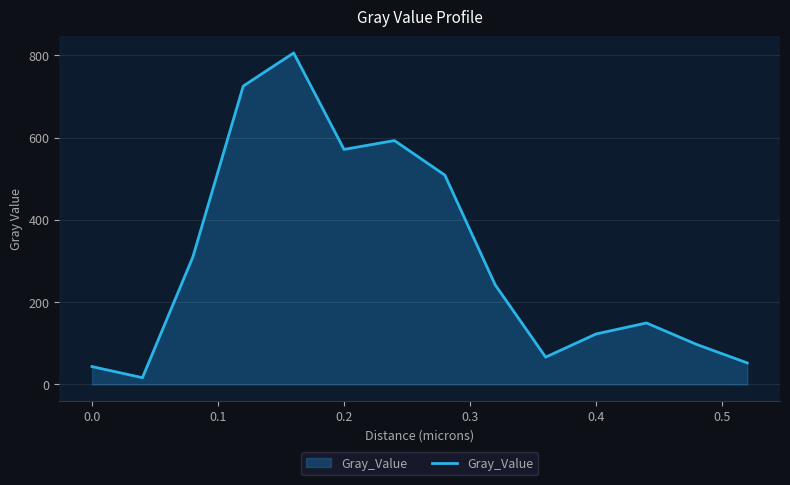

What is the maximum value shown in the chart?

806.1